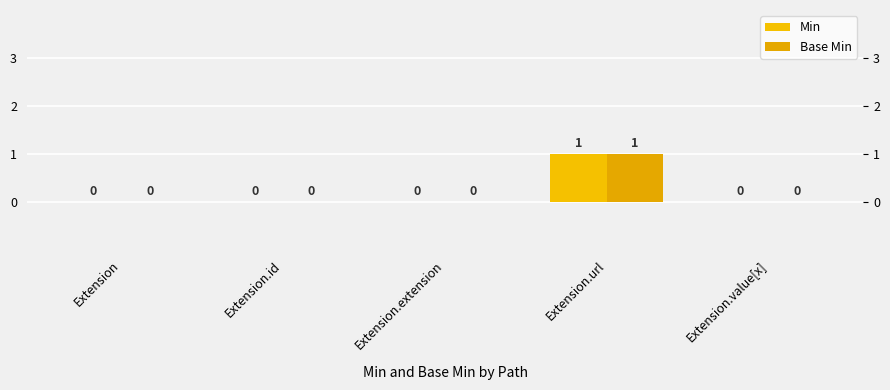

How many bars are there in total?

10